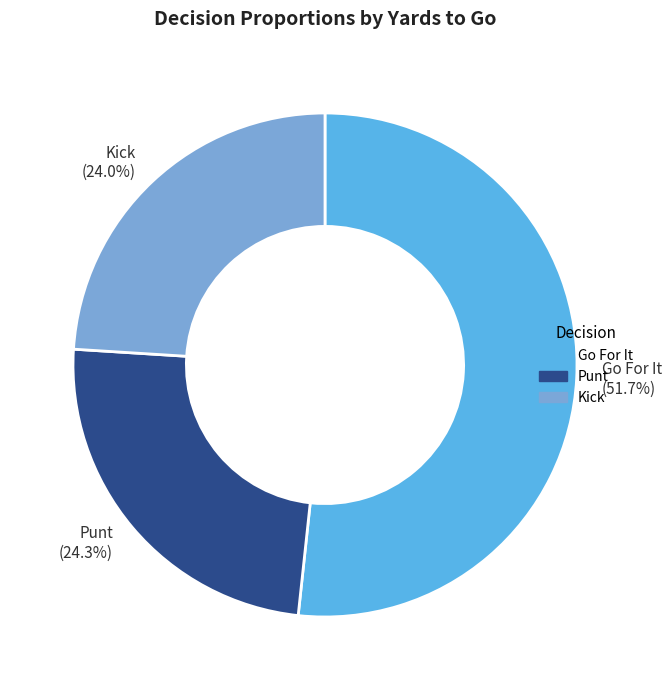

What is the majority slice?

Go For It (51.7%)